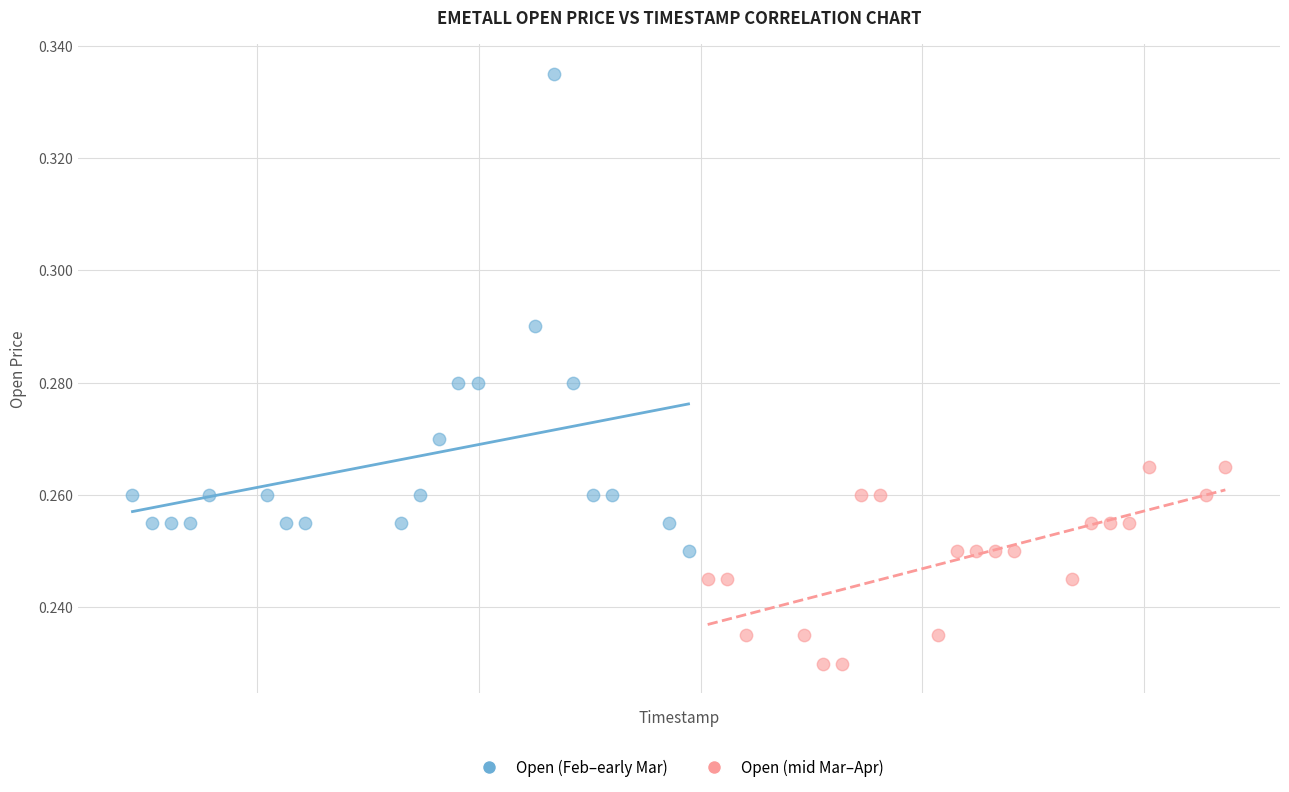

Which series contains the lowest Y value?

Open (mid Mar–Apr)